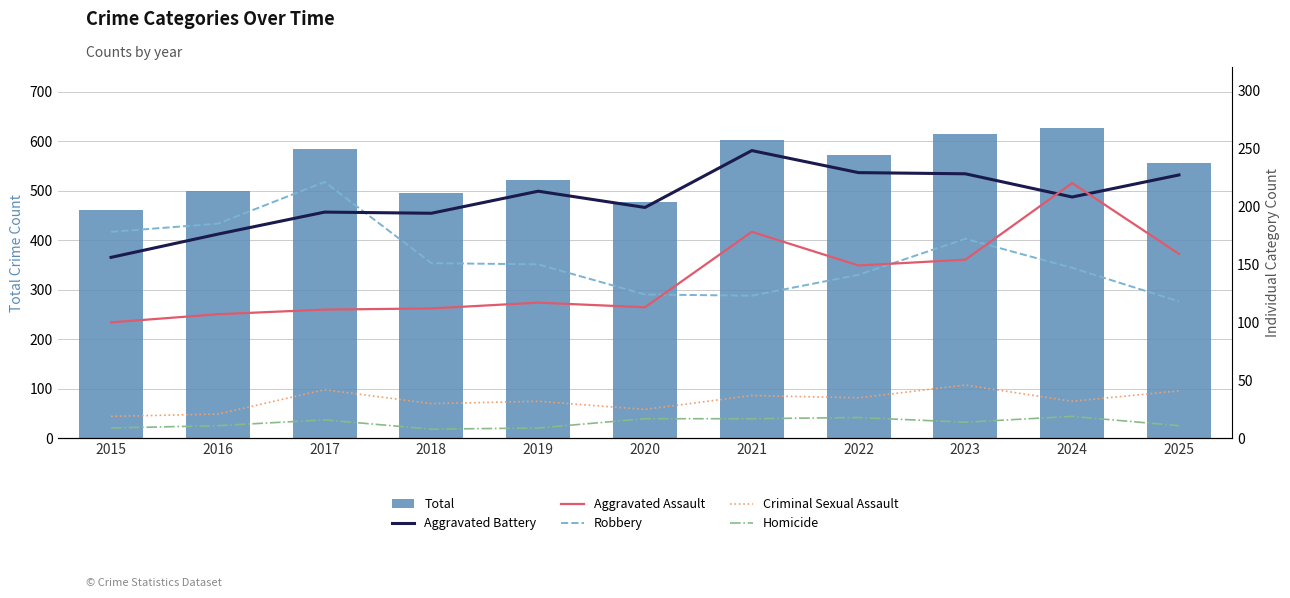

Read the Robbery value at 2022.

141